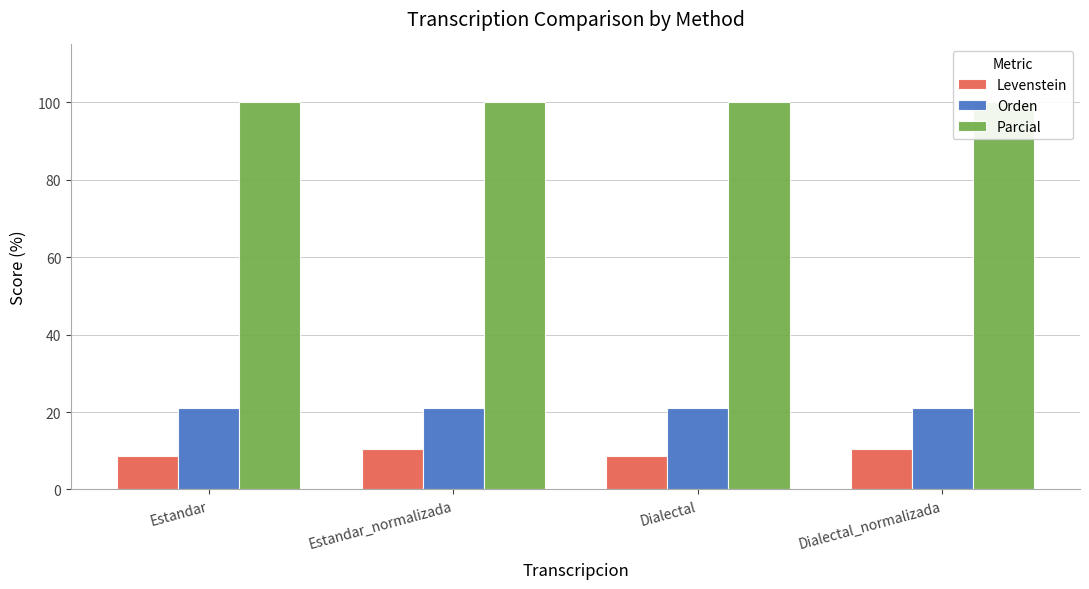

List the labels in order of Orden value, smallest first.

Estandar, Estandar_normalizada, Dialectal, Dialectal_normalizada